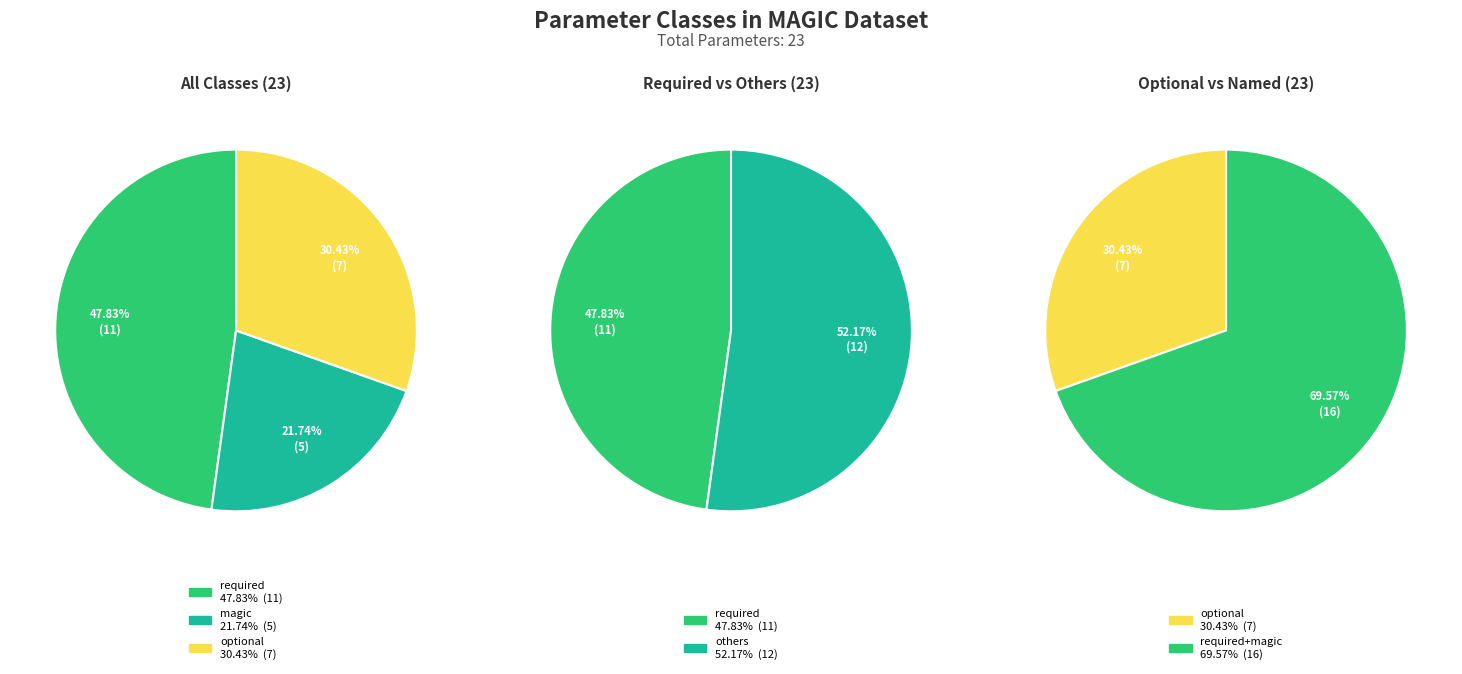

Combined, do magic and optional account for over 50%?

Yes